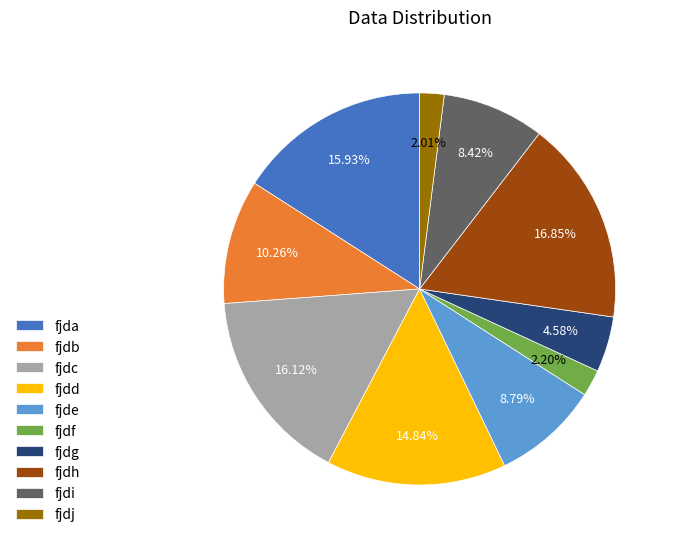

To the nearest percent, what is the difference between the fjde and fjdf slice percentages?

7%